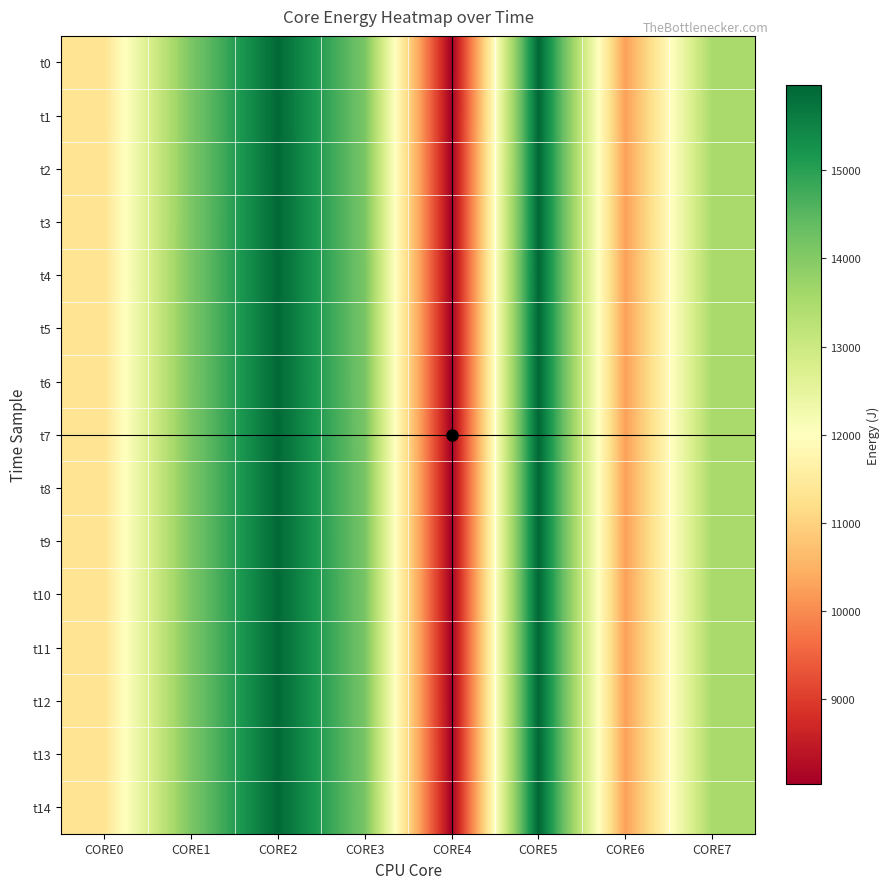

Which label corresponds to the largest value in the chart?

CORE5